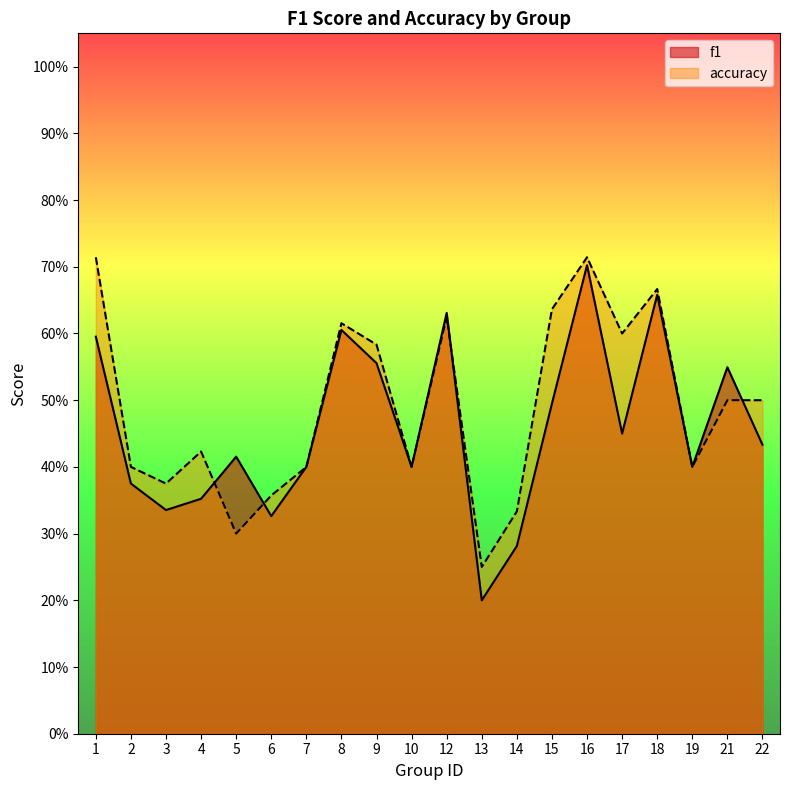

How many times do f1 and accuracy cross each other?

4